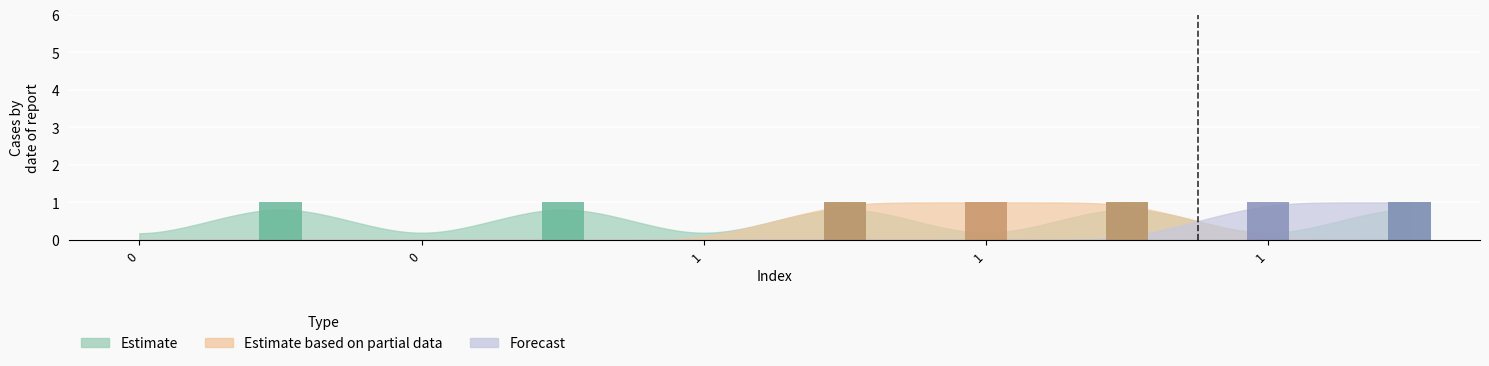

What is the difference between the maximum and second lowest values in the Estimate based on partial data series?

1